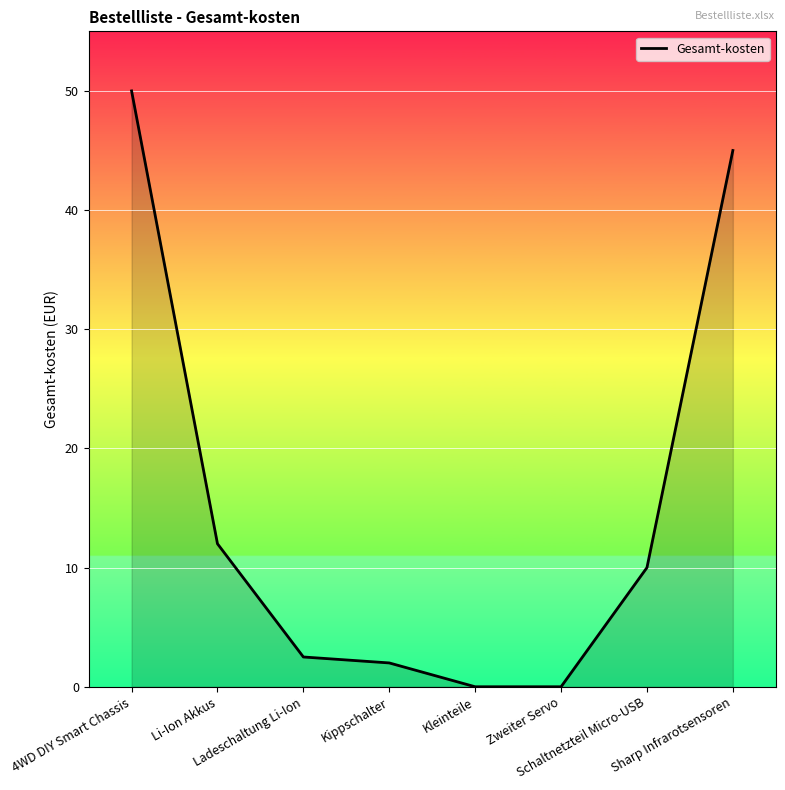

What is the difference between the values at Kippschalter and Zweiter Servo?

2.0